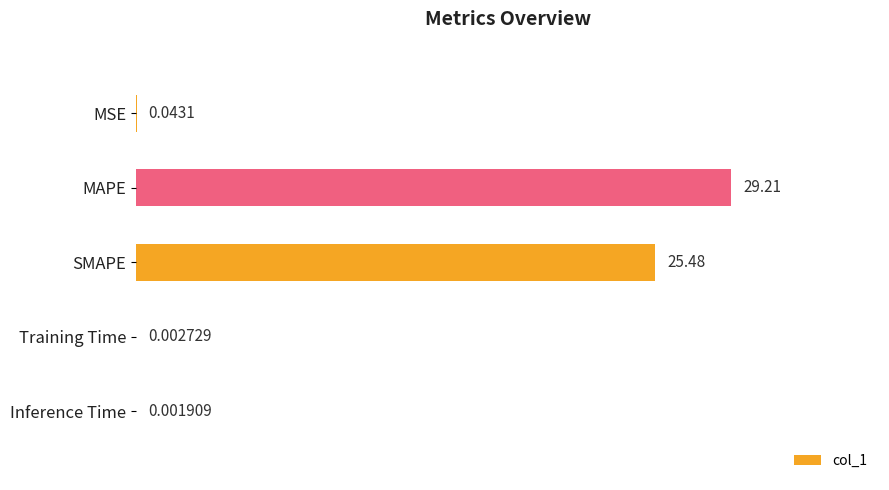

What is the sum of all values?

54.7